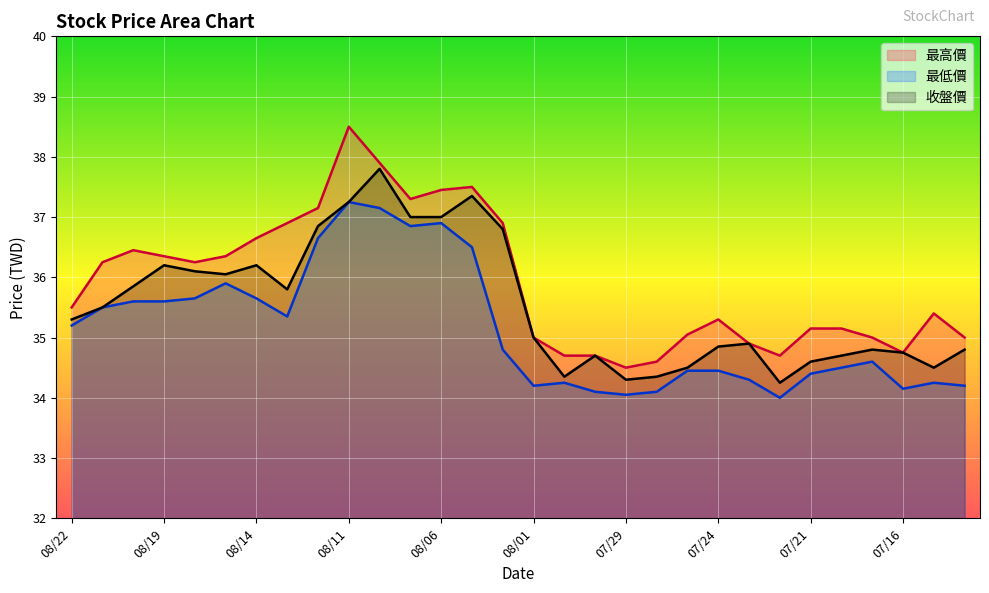

What is the sum of the 收盤價 values at 08/22 and 08/11?

72.5